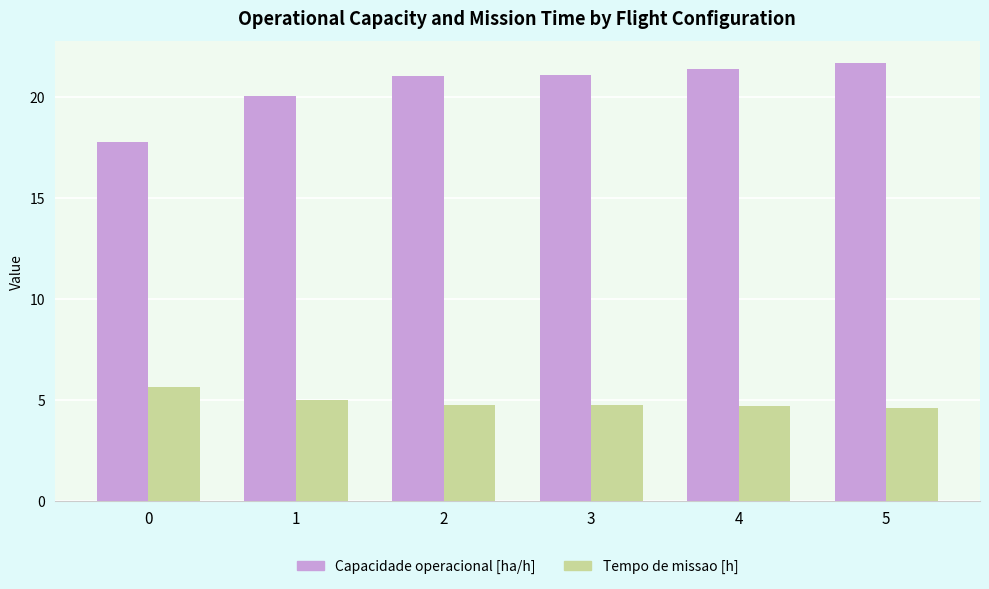

Is it true that Capacidade operacional [ha/h] equals 11.9 at 1?

False